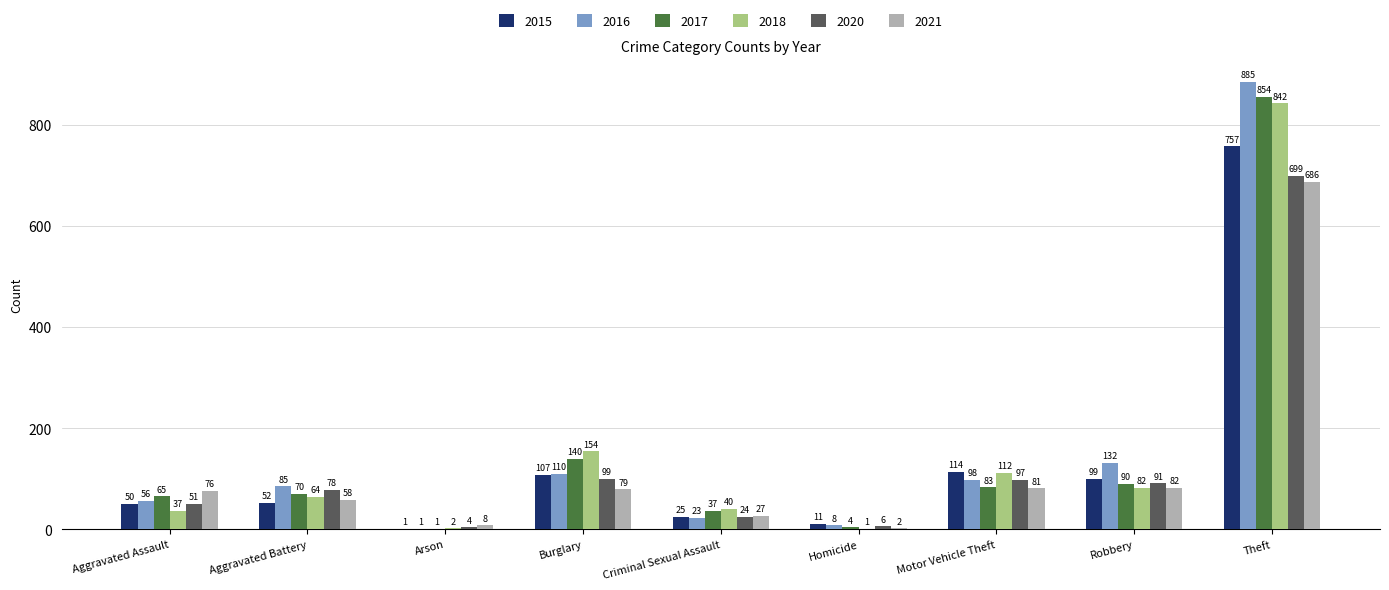

True or false: 2020 has a value of 37 at Motor Vehicle Theft.

False